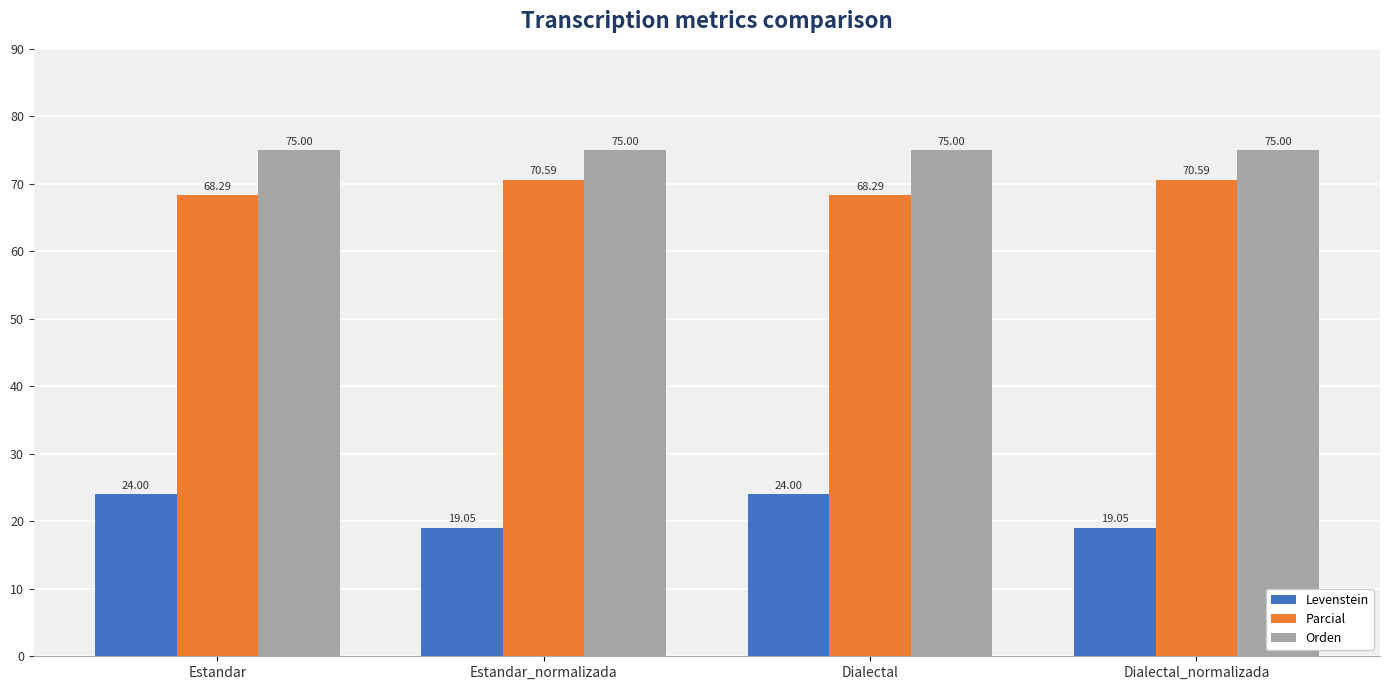

The value of Levenstein at Estandar_normalizada is 19.0. True or false?

True